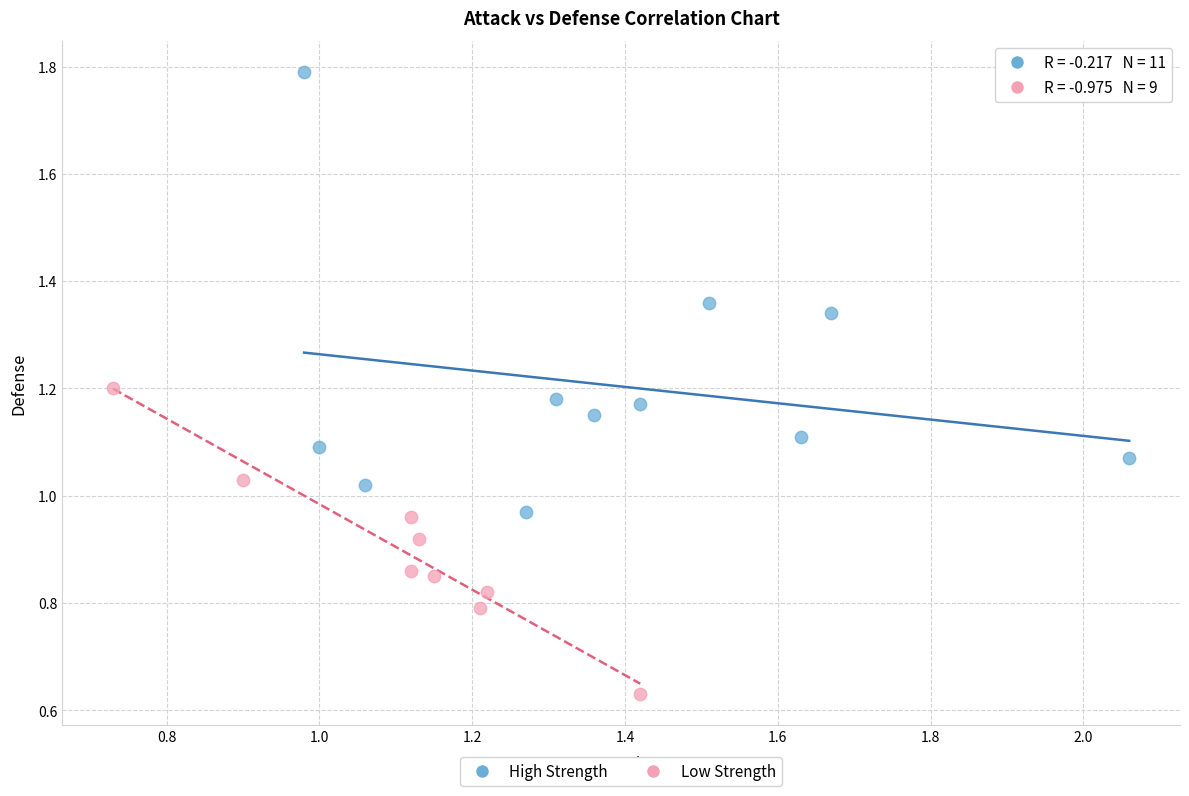

Which series has the widest spread of Y values?

High Strength